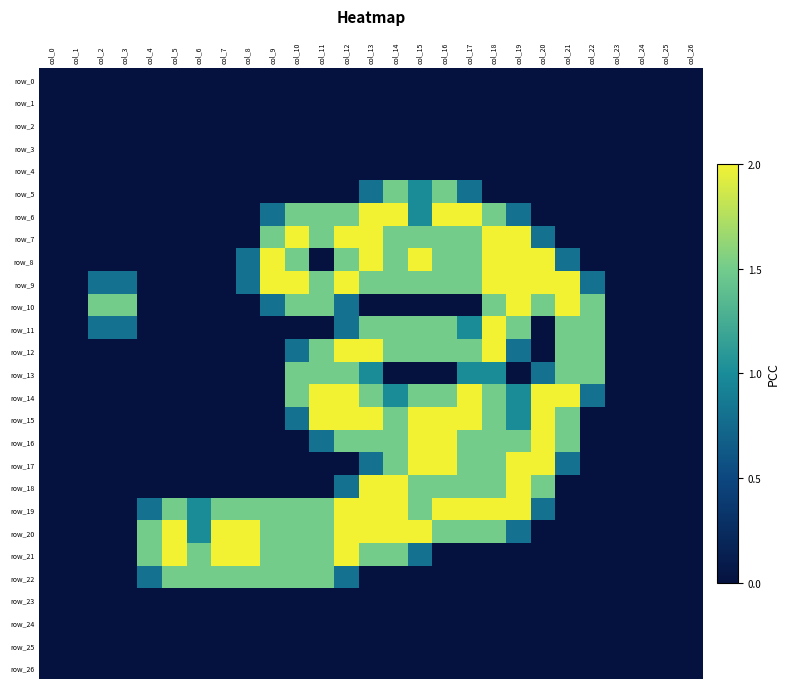

Which series has the widest spread of values?

row_6